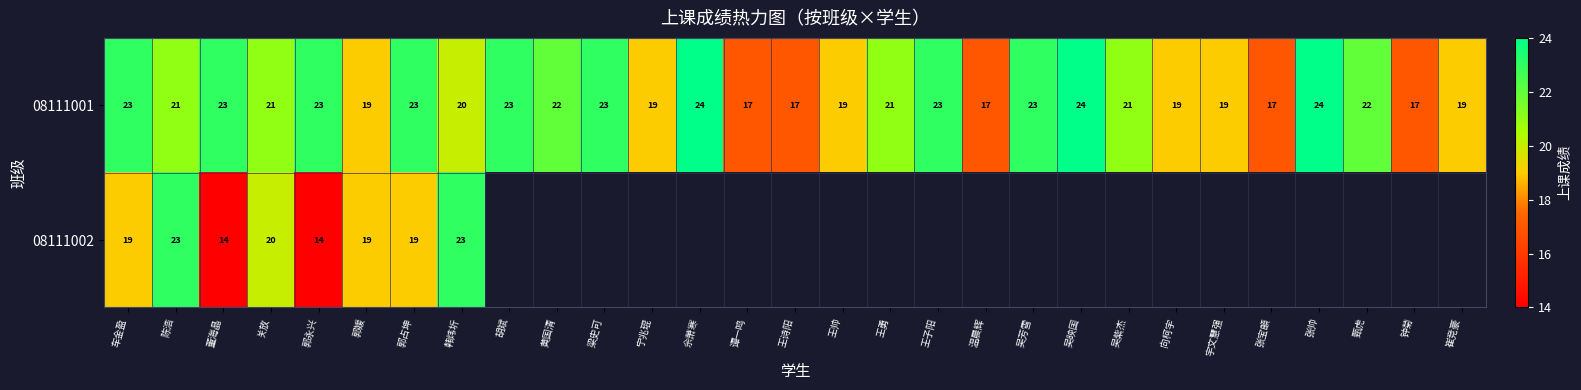

How many 08111001 values are between 19 and 23?

21